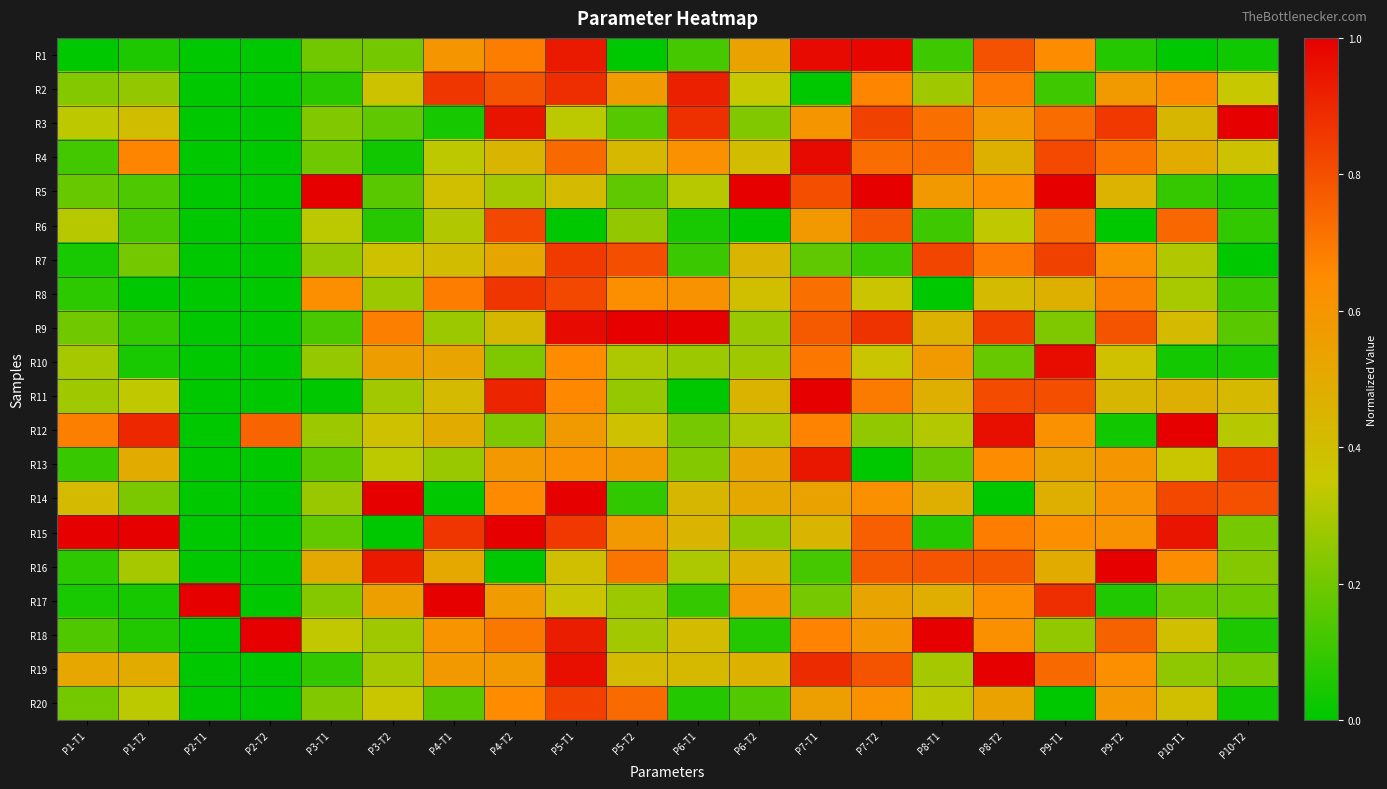

Which category has the lowest value across all series?

P1-T1